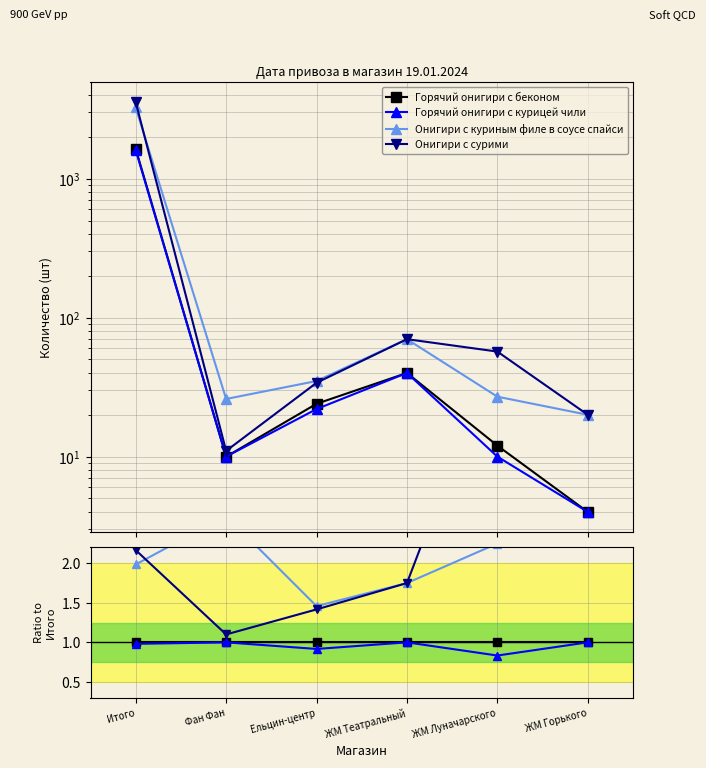

The Горячий онигири с беконом series shows 1.0 at Фан Фан. True or false?

True